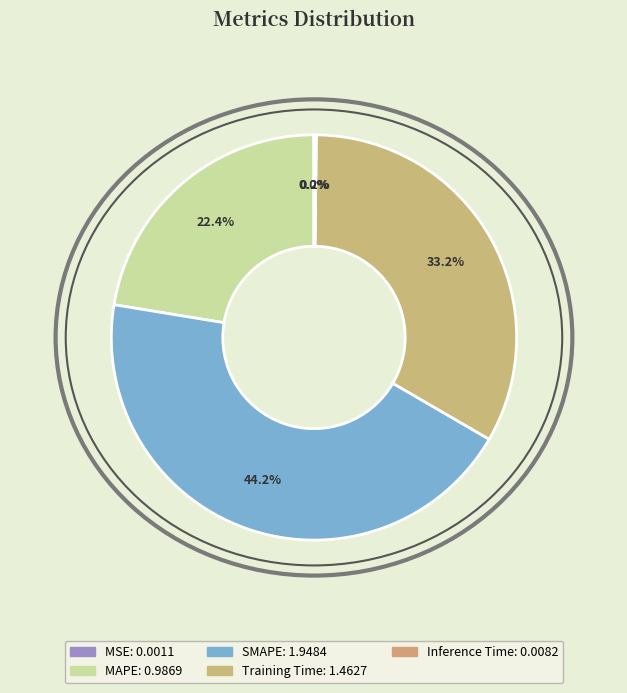

Which category has the biggest portion of the pie?

SMAPE